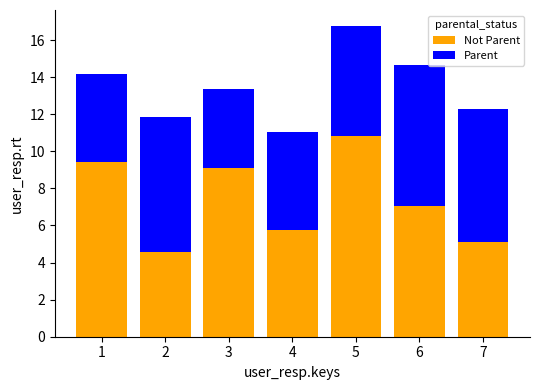

What are all the series names shown in the legend?

Not Parent, Parent